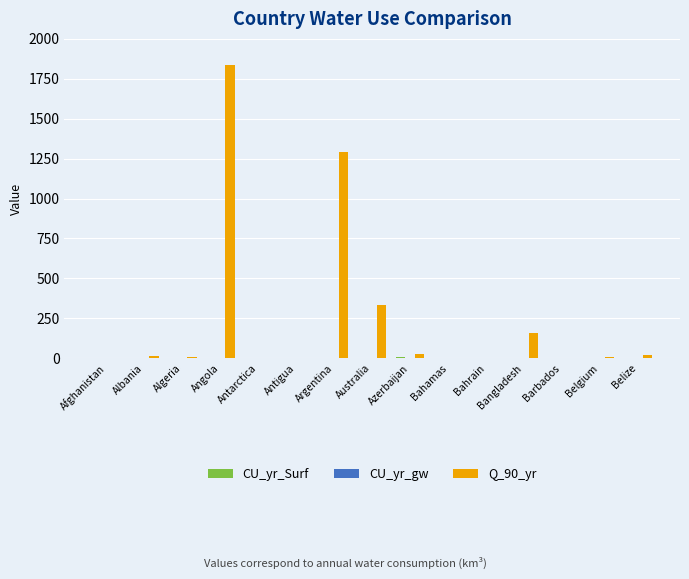

What is the difference between the Q_90_yr values at Bahamas and Bangladesh?

160.0